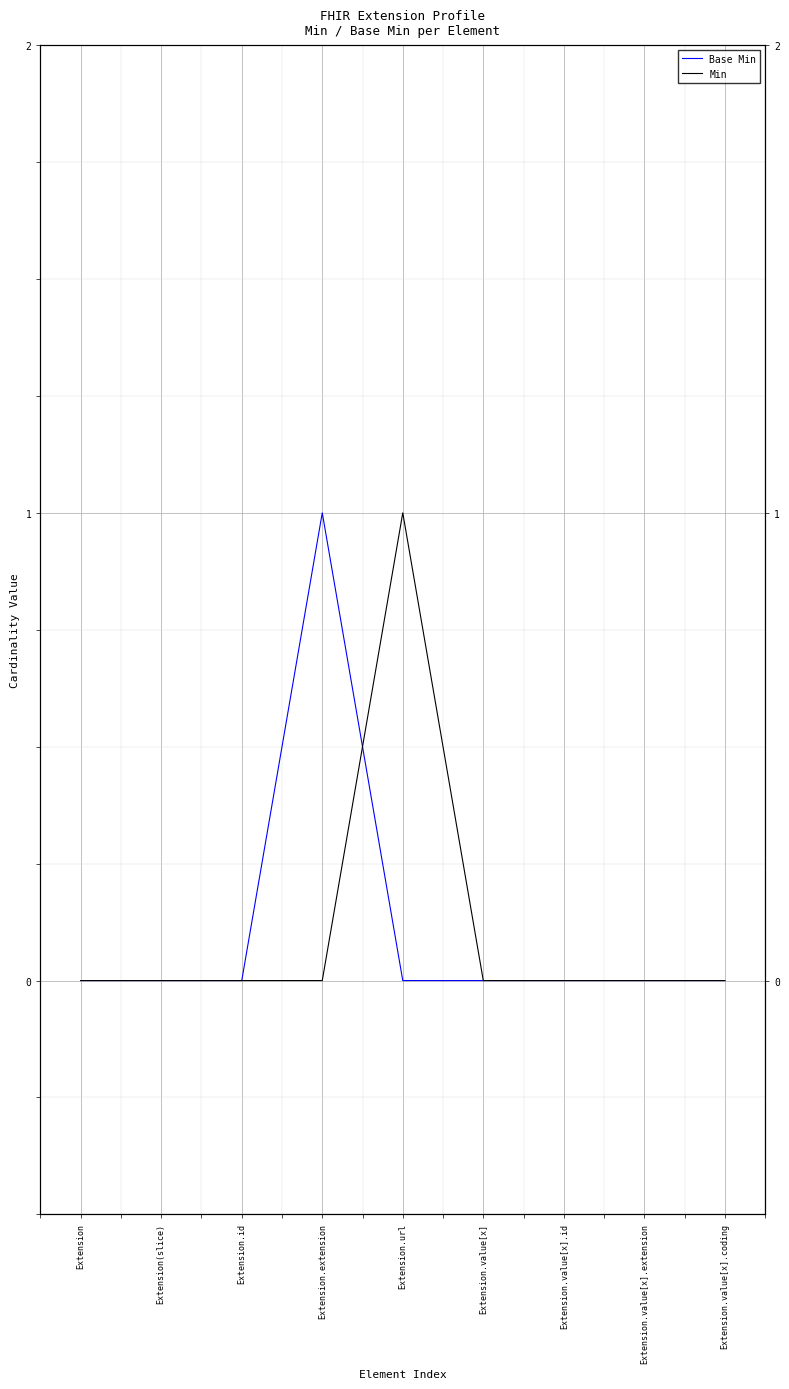

How many data points does each series have?

9